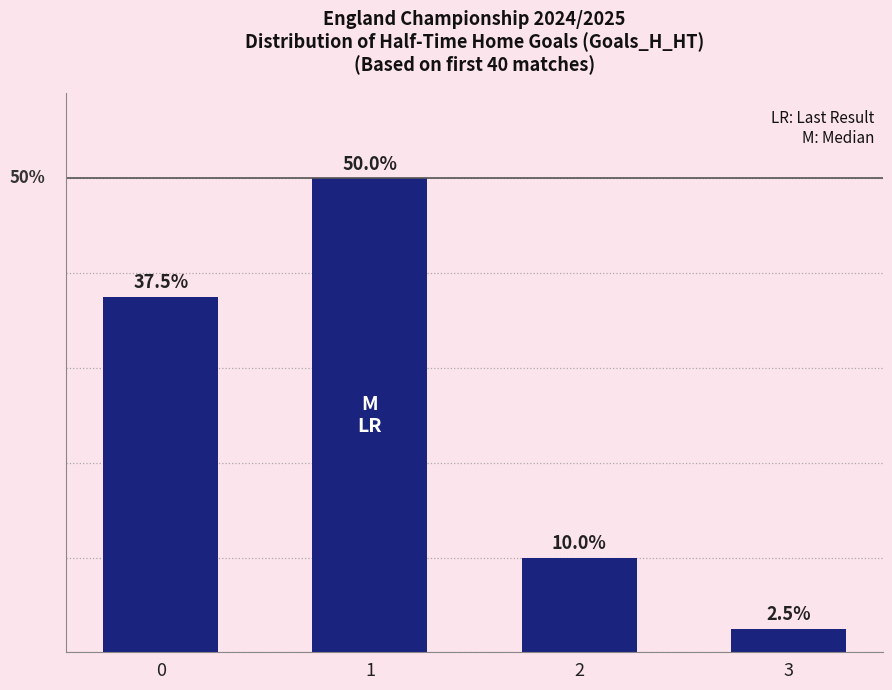

Rank the categories by value from lowest to highest.

3, 2, 0, 1